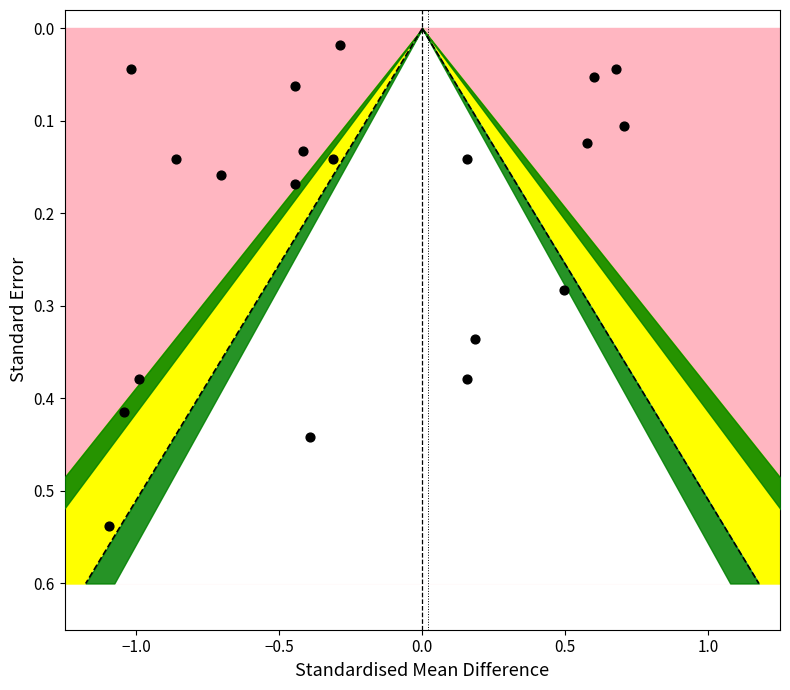

What is the range of X values (max minus min)?

1.8